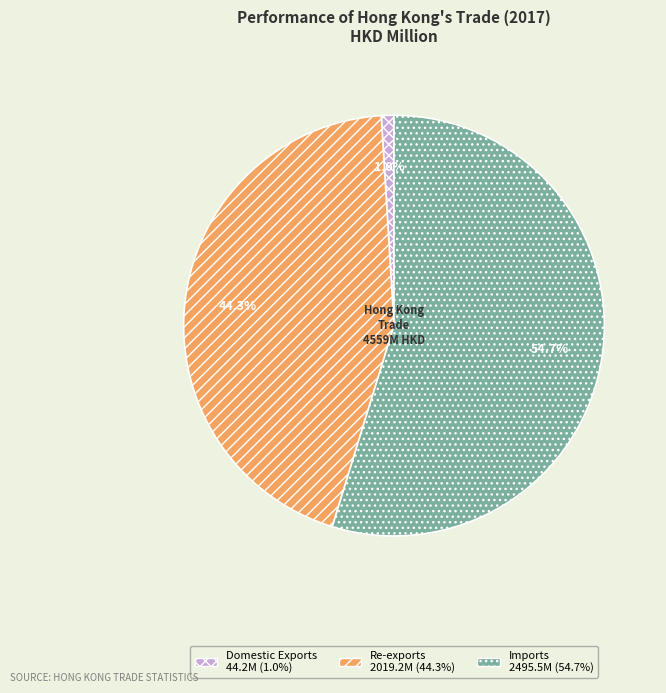

What percentage is the Re-exports slice, to the nearest percent?

44%